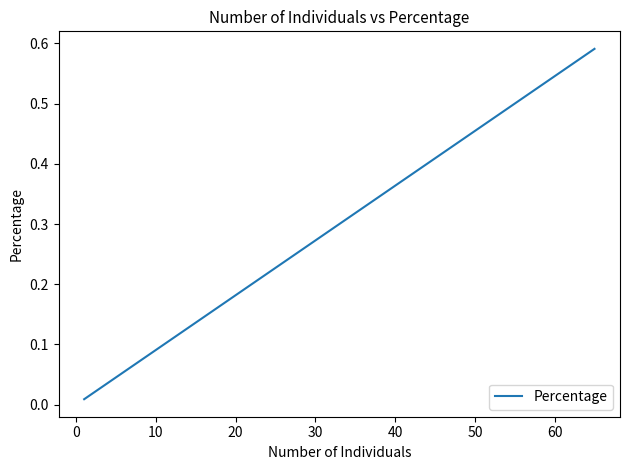

What is the sum of all values?

2.0